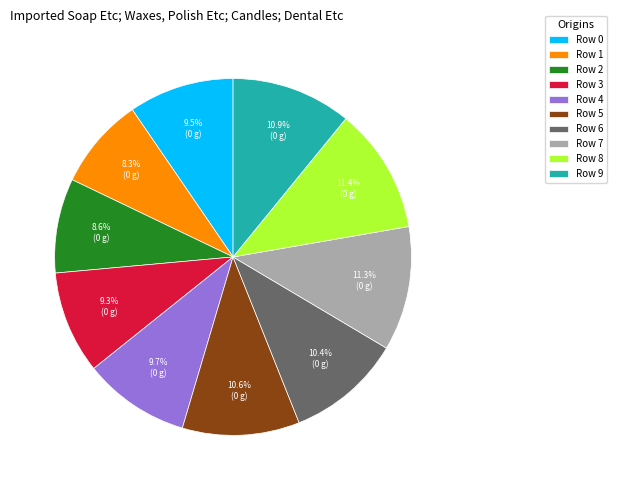

To the nearest percent, what is the combined percentage of Row 0 and Row 5?

20%